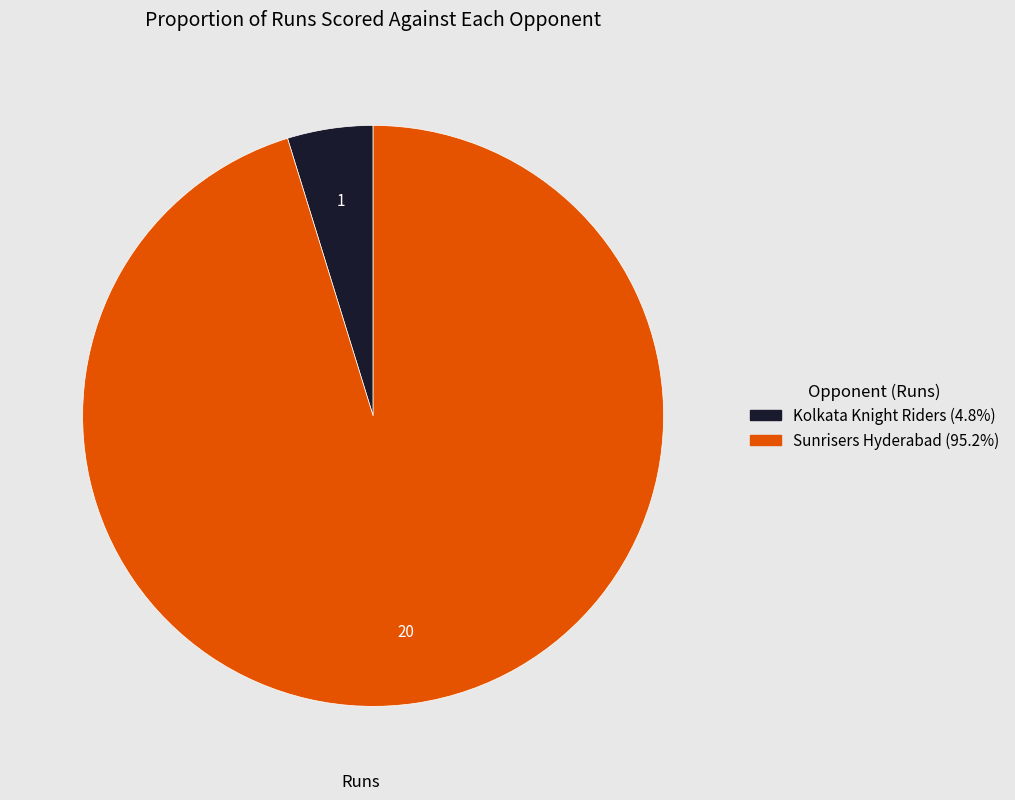

Count the number of slices in the pie.

2